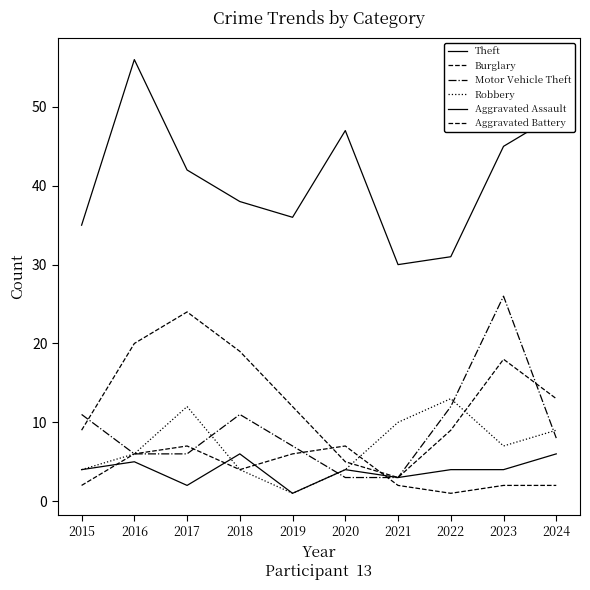

What is the value of the Robbery point at the 1st from the left?

4